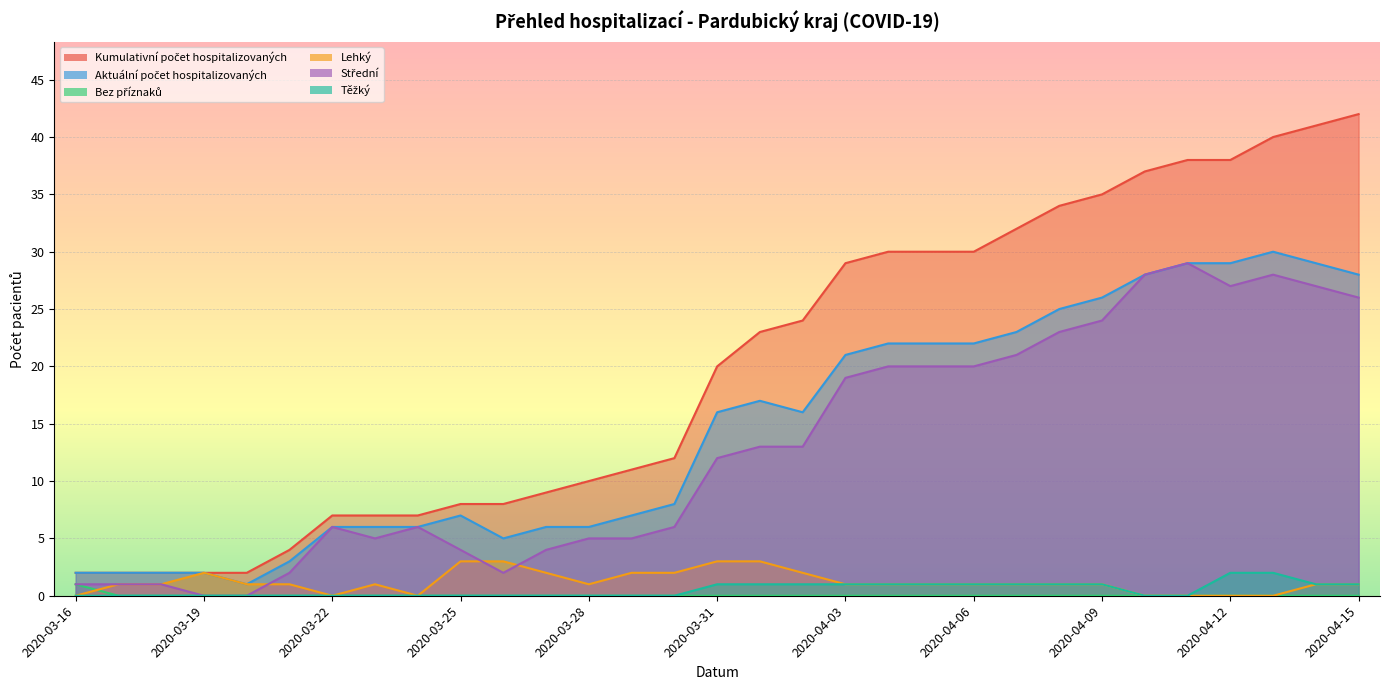

Reading right to left, transcribe all the data shown in this chart.

Kumulativní počet hospitalizovaných: 42	41	40	38	38	37	35	34	32	30	30	30	29	24	23	20	12	11	10	9	8	8	7	7	7	4	2	2	2	2	2
Aktuální počet hospitalizovaných: 28	29	30	29	29	28	26	25	23	22	22	22	21	16	17	16	8	7	6	6	5	7	6	6	6	3	1	2	2	2	2
Bez příznaků: 0	0	0	0	0	0	0	0	0	0	0	0	0	0	0	0	0	0	0	0	0	0	0	0	0	0	0	0	0	0	1
Lehký: 1	1	0	0	0	0	1	1	1	1	1	1	1	2	3	3	2	2	1	2	3	3	0	1	0	1	1	2	1	1	0
Střední: 26	27	28	27	29	28	24	23	21	20	20	20	19	13	13	12	6	5	5	4	2	4	6	5	6	2	0	0	1	1	1
Těžký: 1	1	2	2	0	0	1	1	1	1	1	1	1	1	1	1	0	0	0	0	0	0	0	0	0	0	0	0	0	0	0